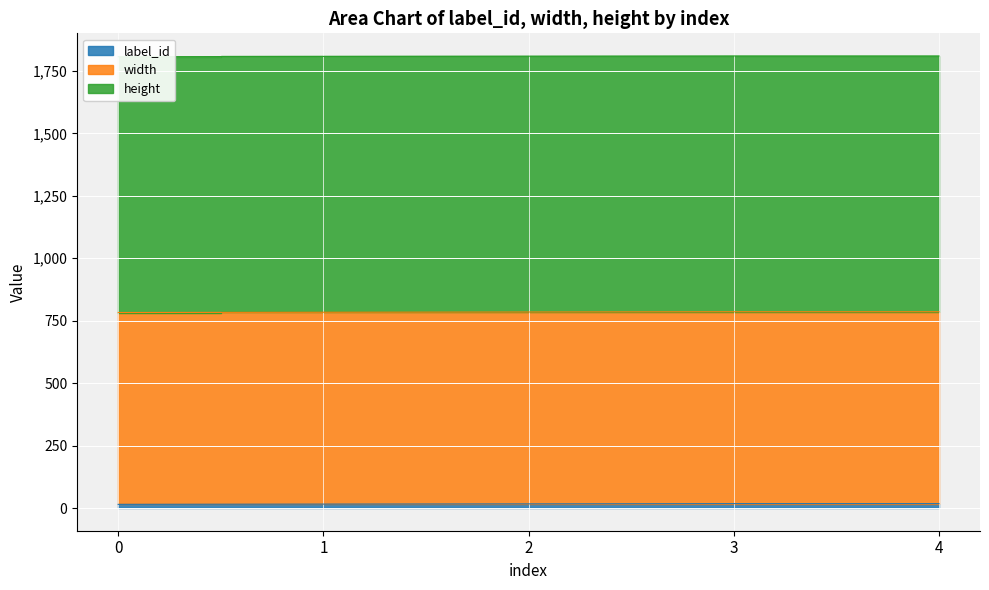

Rank the categories by label_id value from highest to lowest.

3, 4, 2, 1, 0